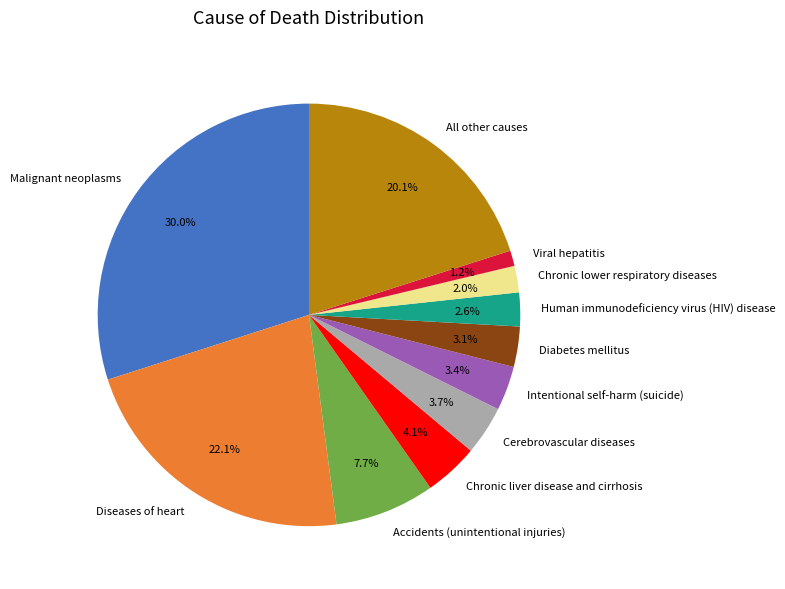

What is the total percentage of Malignant neoplasms and Diseases of heart?

52.1%